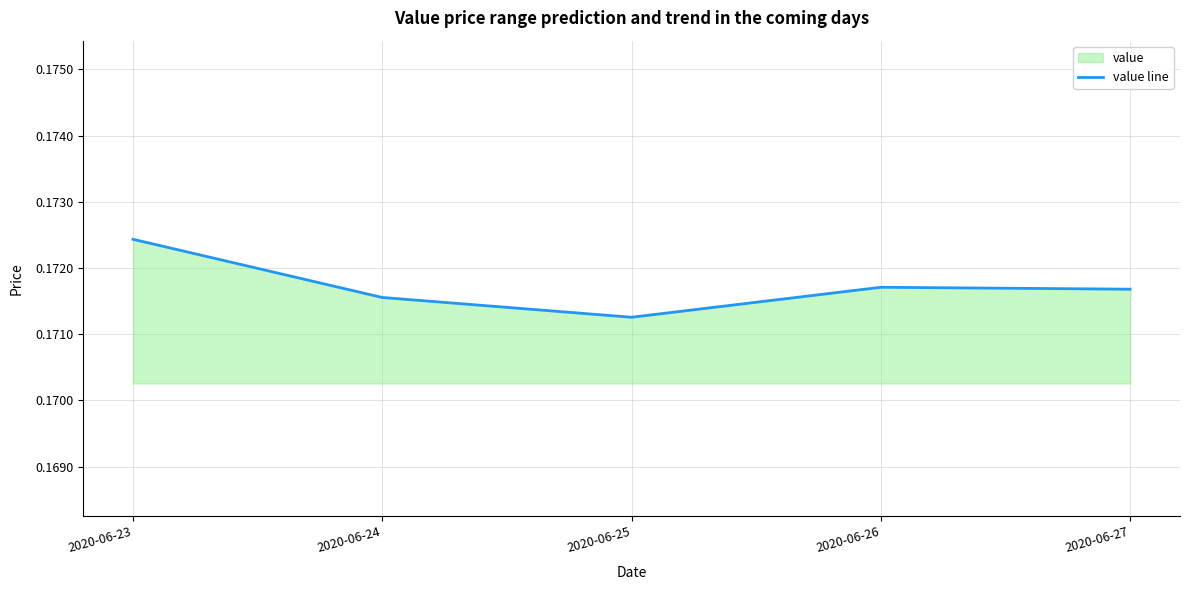

At which category does the chart reach its peak across all series?

2020-06-23